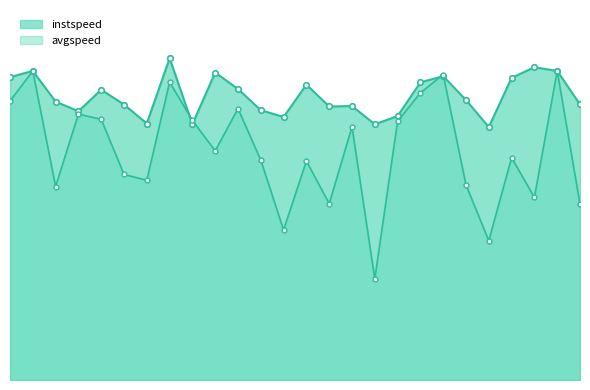

How many values in the avgspeed series are below 10?

13